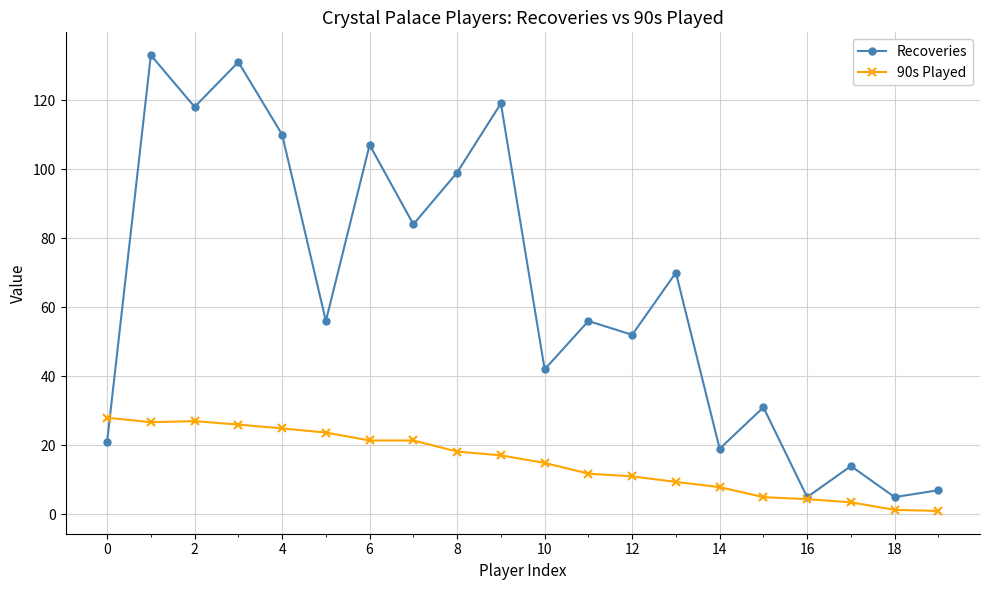

List the series in order of their peak value, lowest first.

90s Played, Recoveries